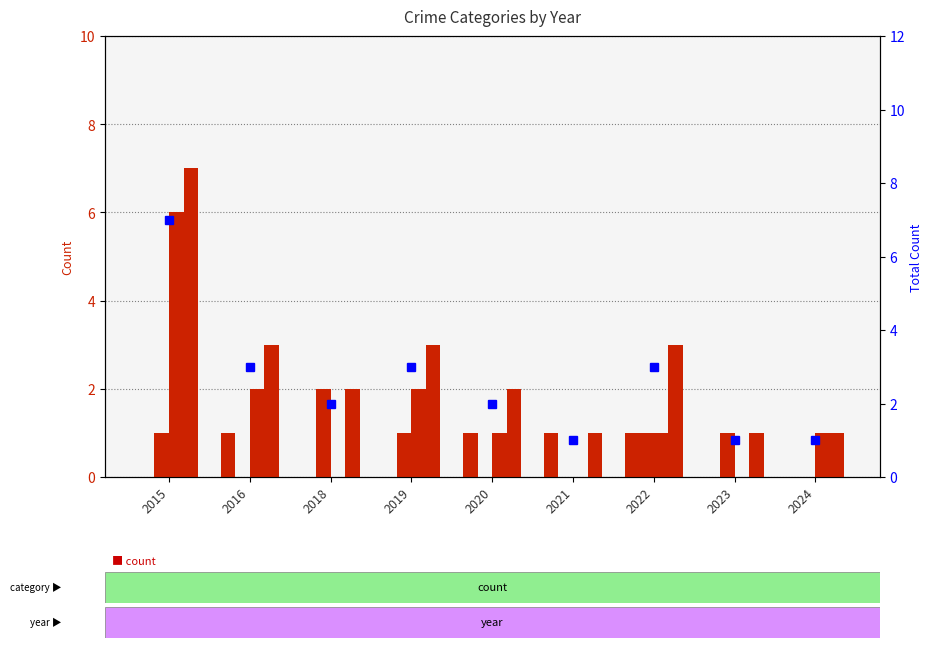

Where does the Total (marker) series first go above 2?

2015